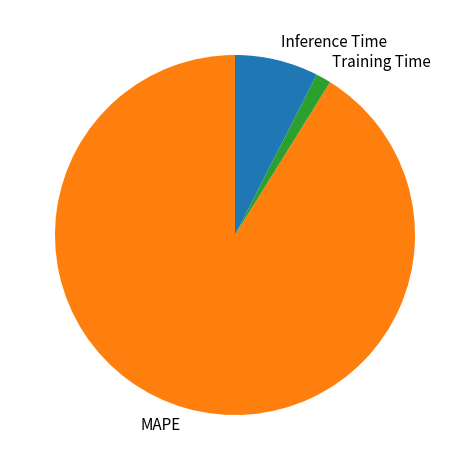

Combined, do MAPE and Inference Time account for over 50%?

Yes